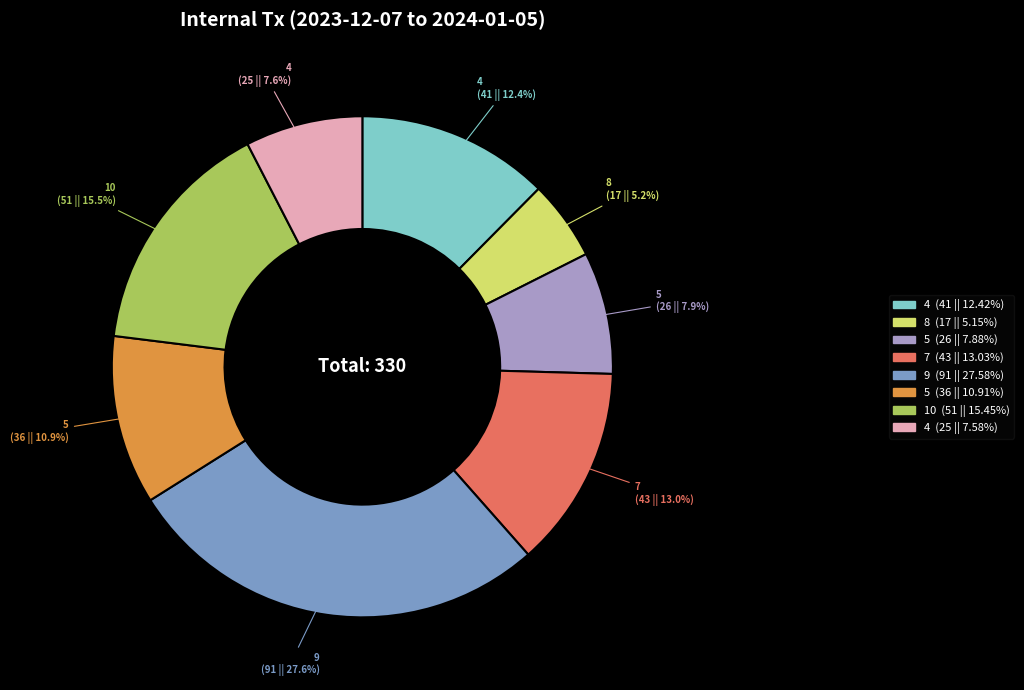

Is there any slice that represents more than half of the pie?

No